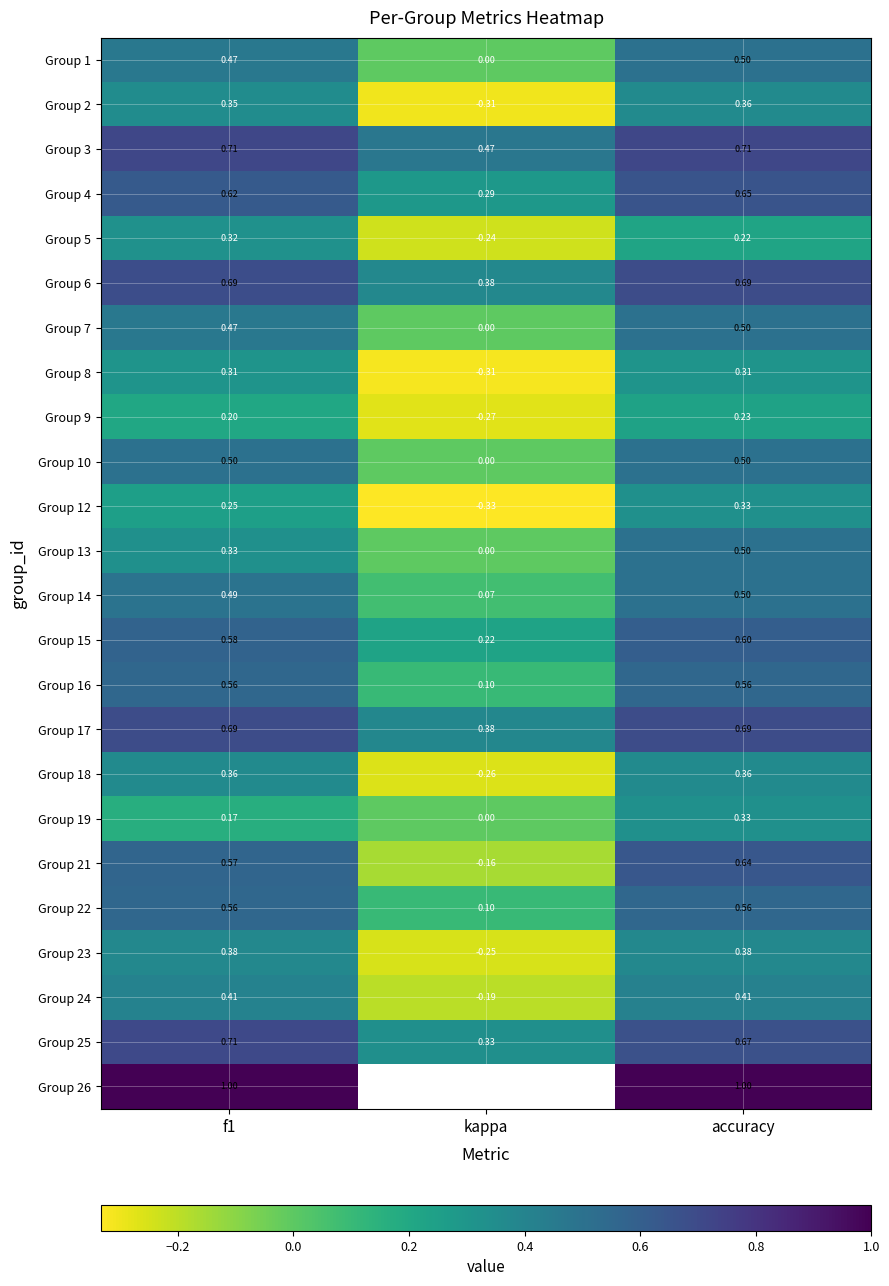

Which category has the highest value in the Group 13 series?

accuracy